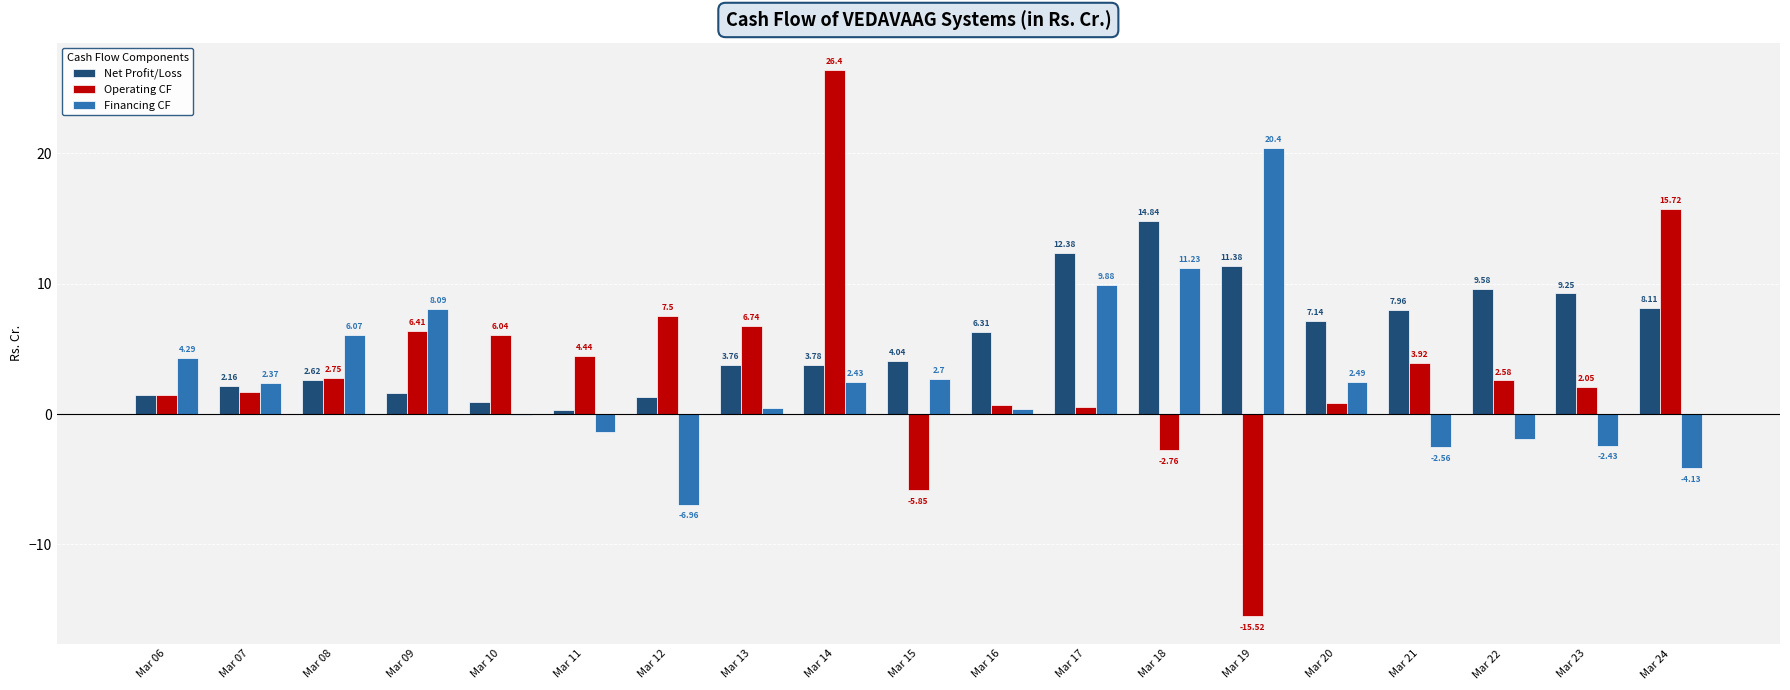

What is the sum of all Operating CF values?

65.7